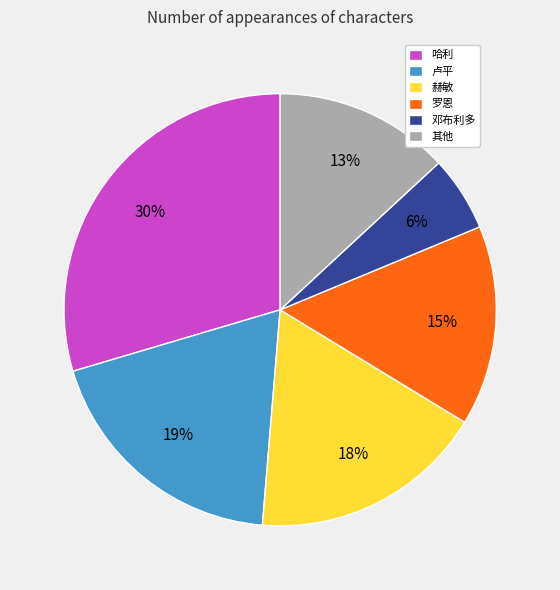

Between 卢平 and 罗恩, which is larger?

卢平